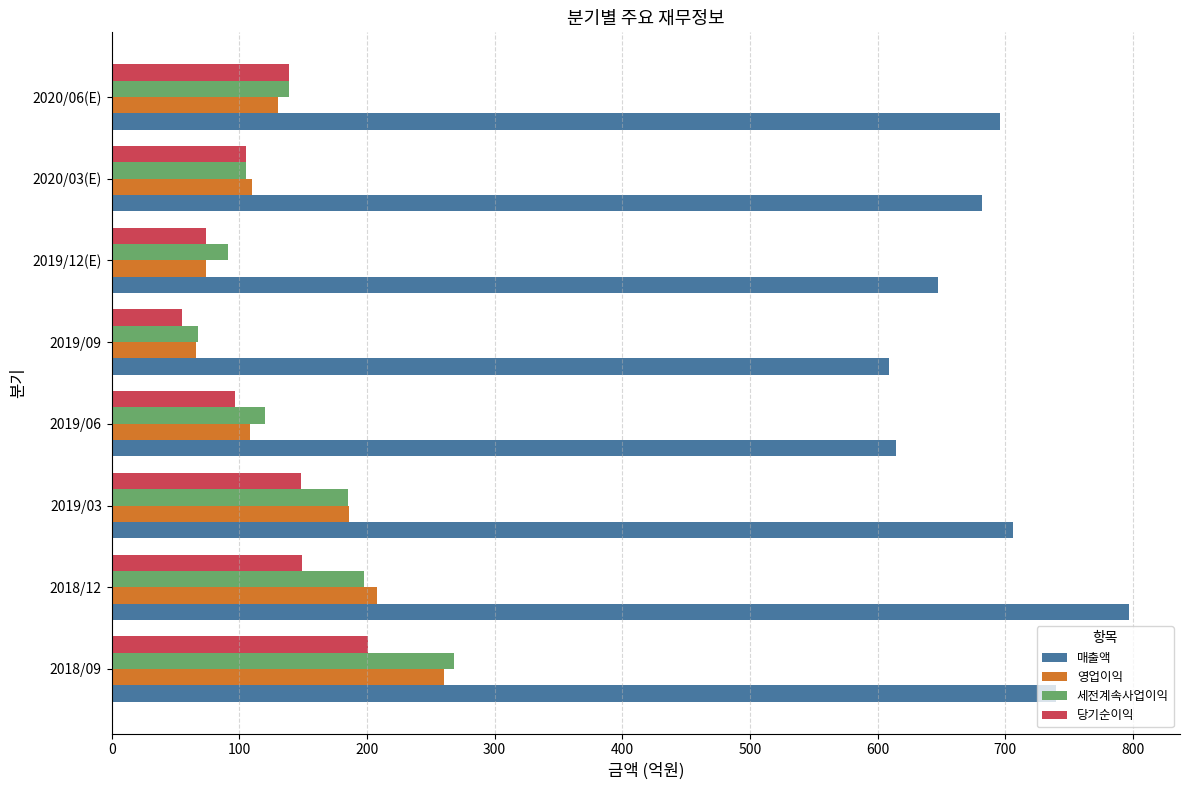

What is the average value of the 세전계속사업이익 series?

147